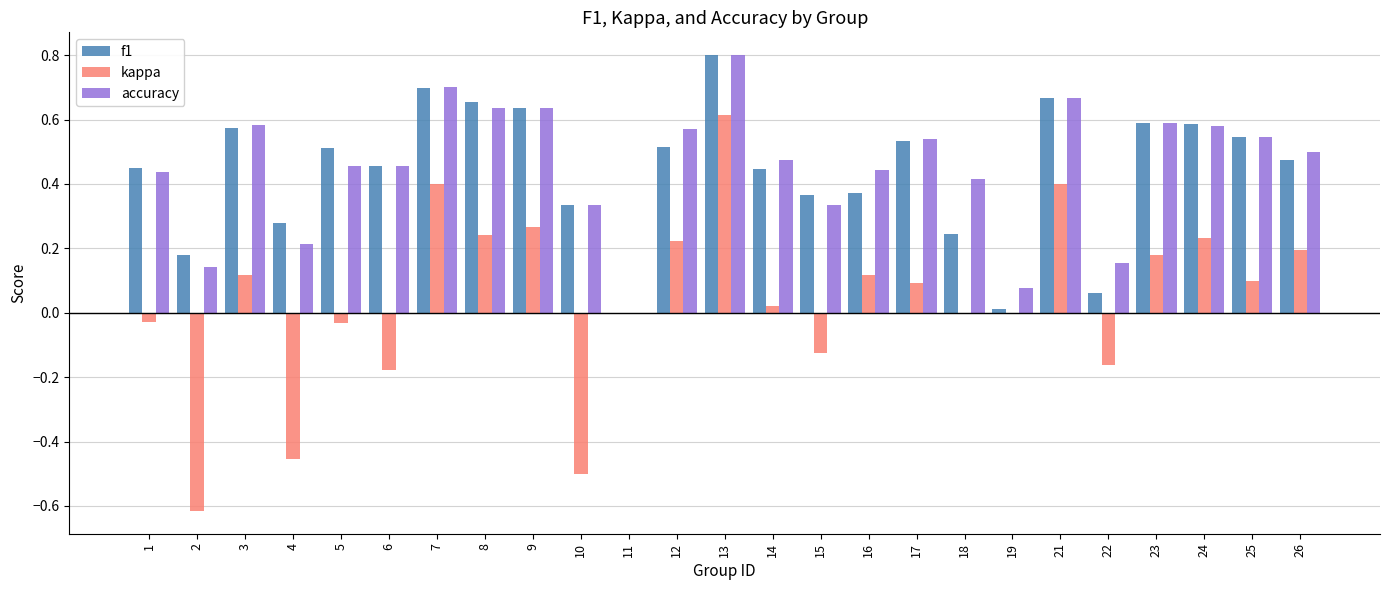

At which category does the chart reach its peak across all series?

13